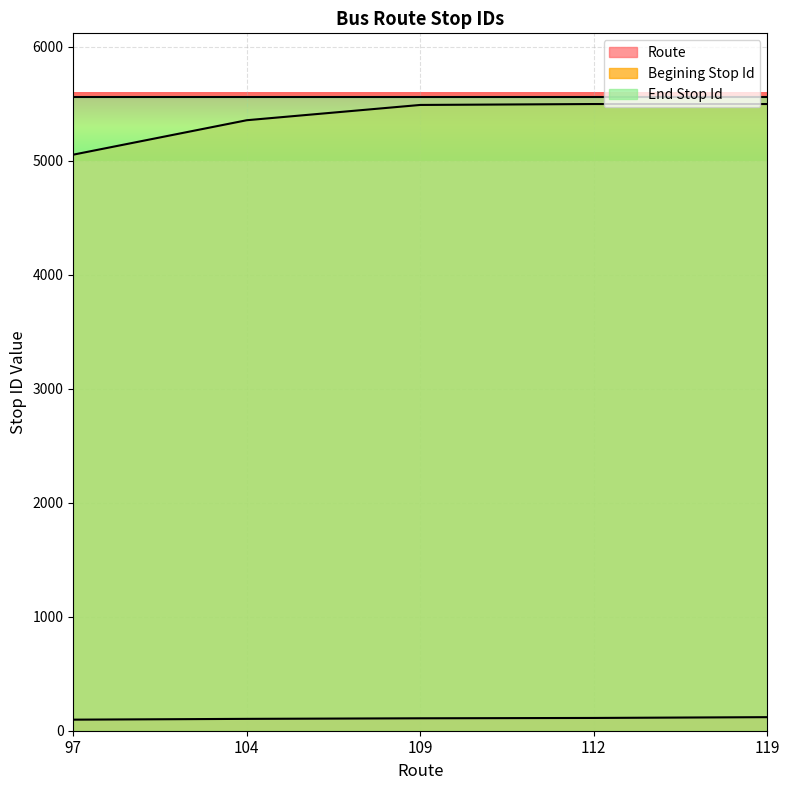

Between 109 and 112, which is larger?

112